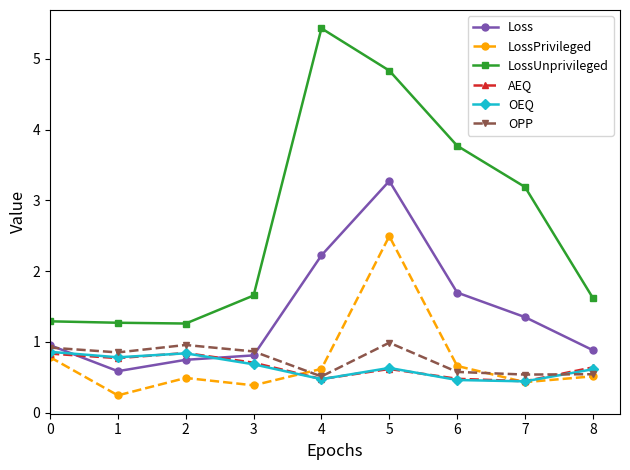

What is the lowest value of the LossPrivileged series?

0.2